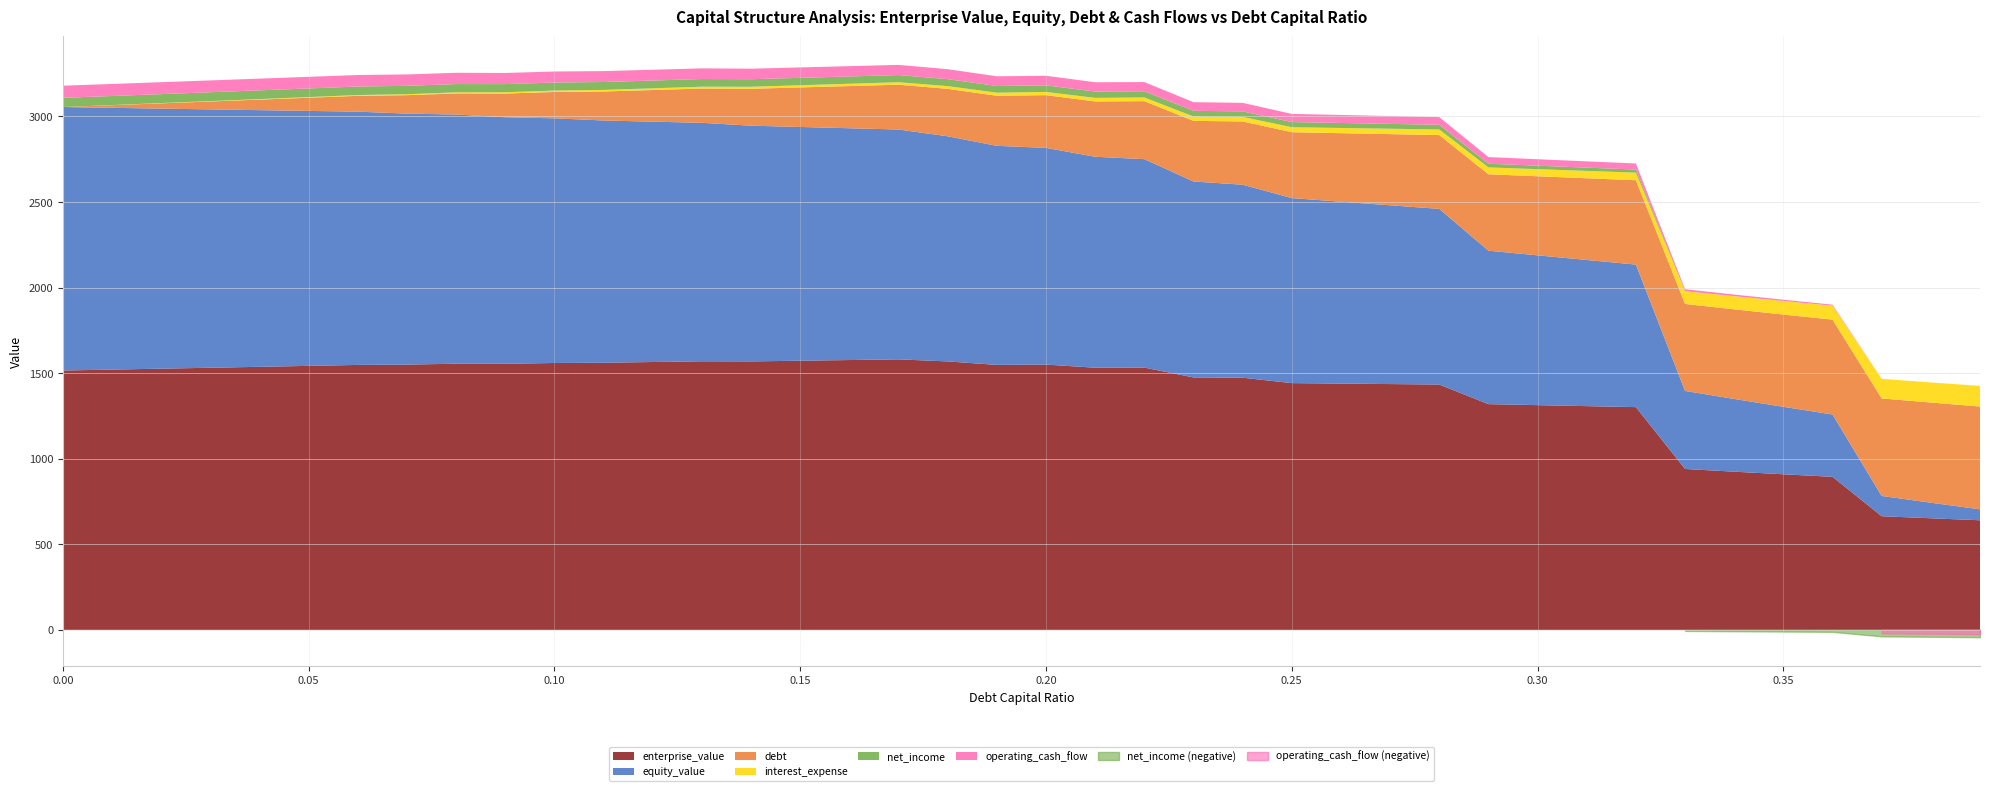

Does the chart display data point markers on the line(s)?

No